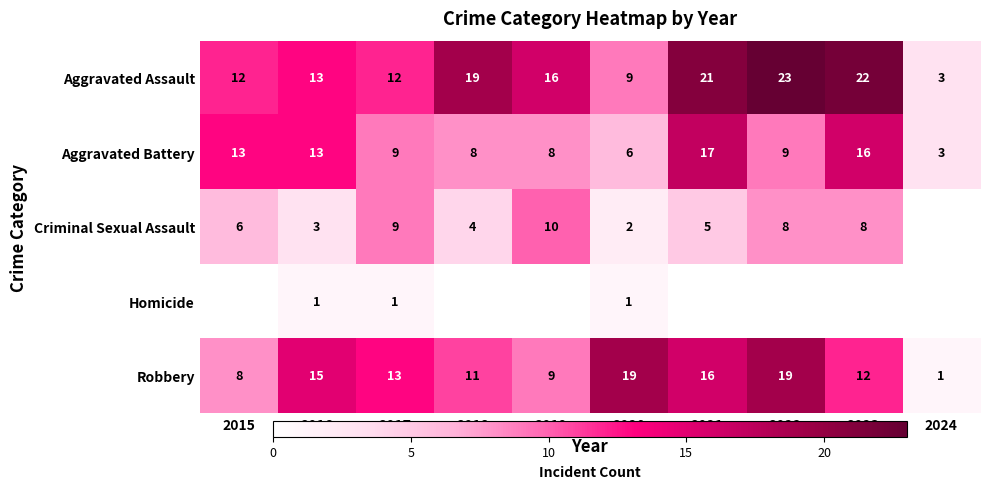

Rank the series by their maximum value, from highest to lowest.

Aggravated Assault, Robbery, Aggravated Battery, Criminal Sexual Assault, Homicide